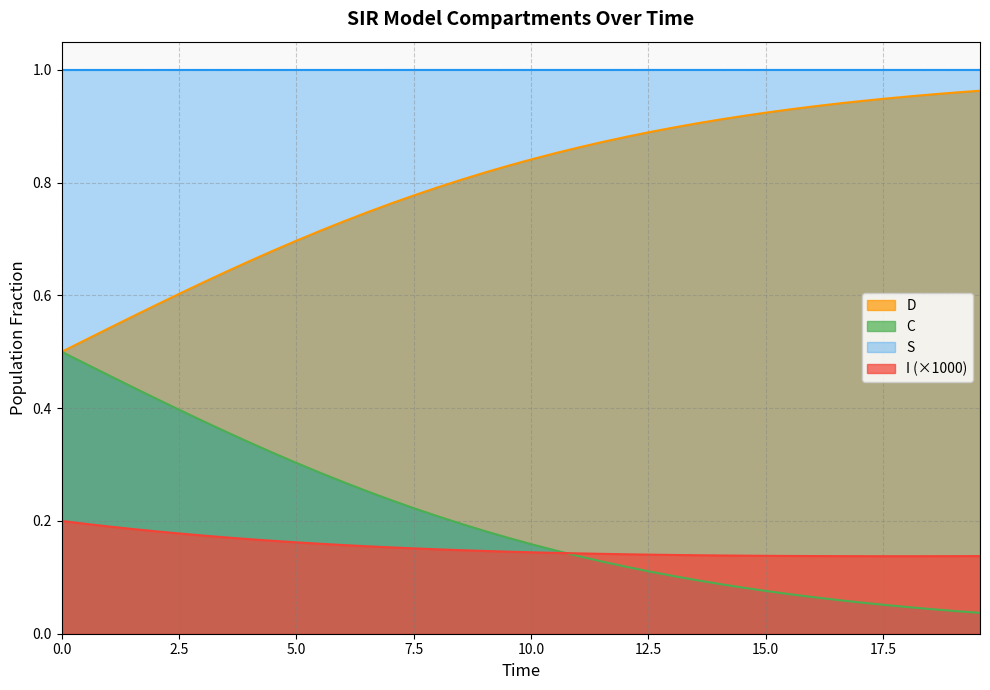

True or false: S has more than 1 points higher than both neighbors.

False